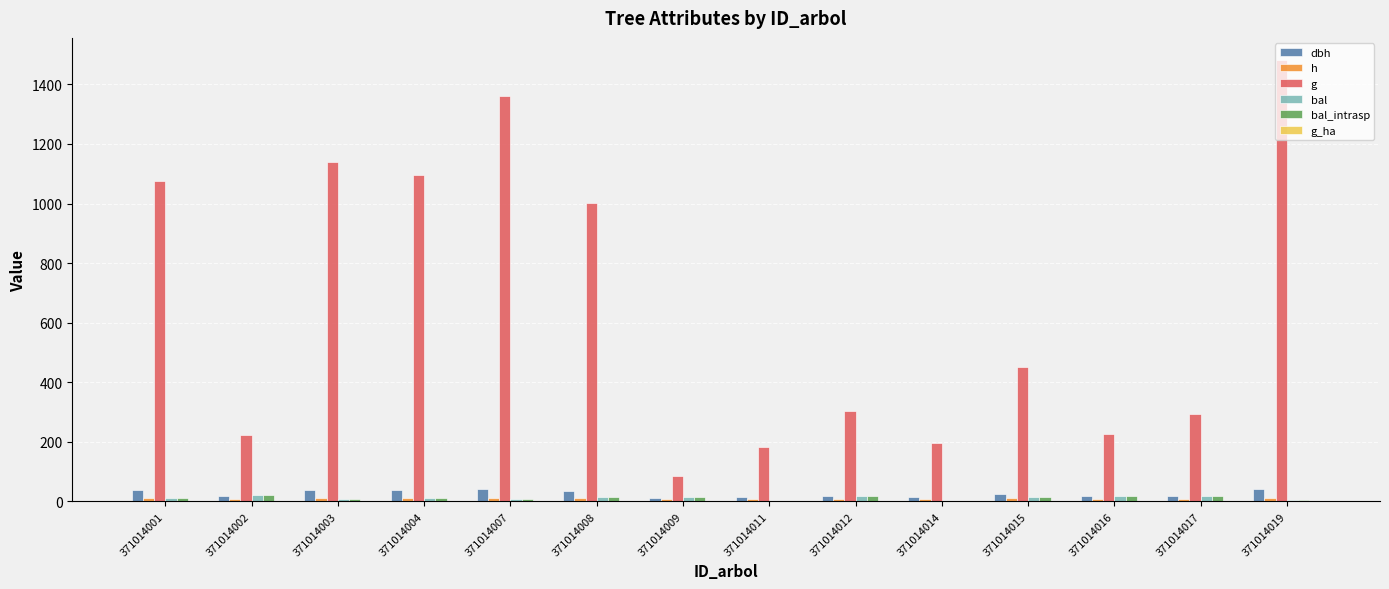

Reading right to left, extract all data points from this chart.

dbh: 43.4	19.4	17.0	24.0	15.8	19.7	15.3	10.4	35.7	41.6	37.4	38.1	16.9	37.0
h: 12.1	9.7	9.2	10.4	8.7	9.7	8.6	7.2	11.6	12.0	11.7	11.8	9.2	11.7
g: 1482.0	295.3	226.5	451.9	196.4	304.6	184.6	85.4	1001.1	1360.6	1097.2	1141.0	223.4	1076.0
bal: 4.8	18.5	19.4	13.6	0.0	17.5	2.5	16.4	15.0	7.0	10.5	8.9	20.1	12.0
bal_intrasp: 4.8	18.5	19.4	13.6	0.0	17.5	2.5	16.4	15.0	7.0	10.5	8.9	20.1	12.0
g_ha: 2.1	0.9	0.7	1.4	2.5	1.0	2.4	1.1	1.4	1.9	1.6	1.6	0.7	1.5